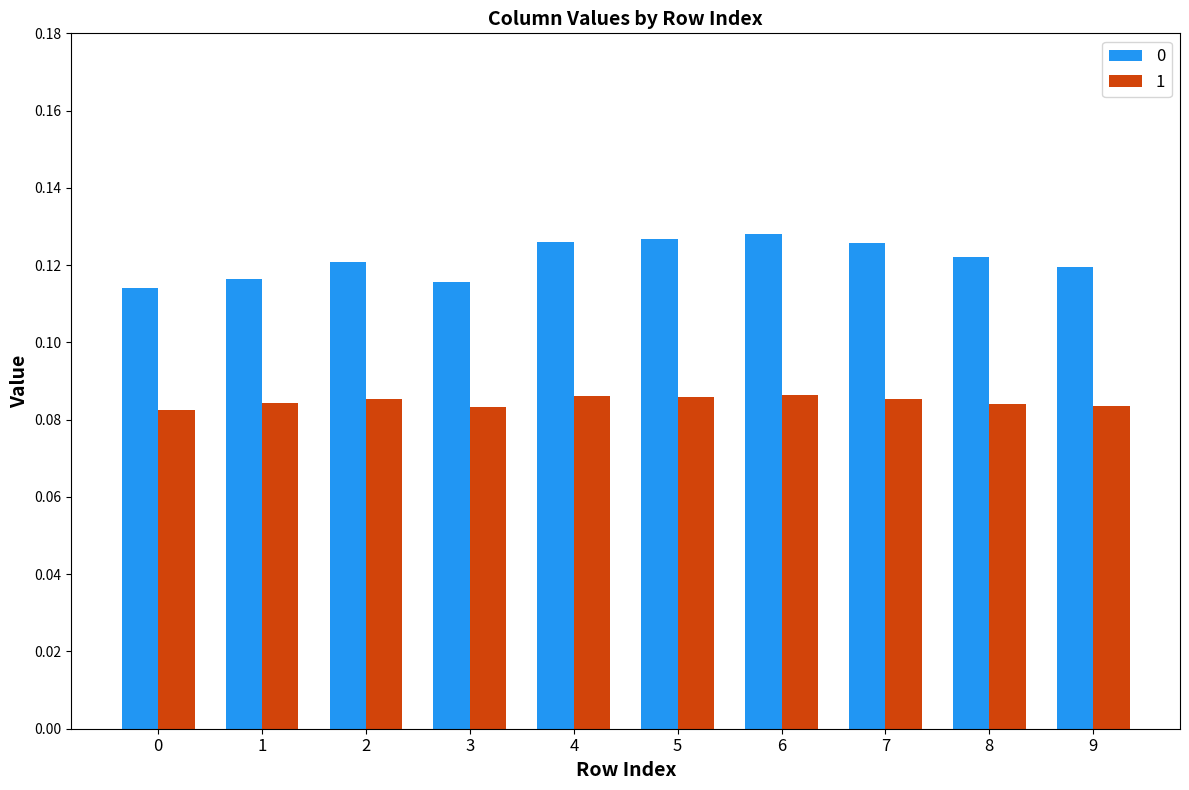

What is the sum of all 1 values?

0.8